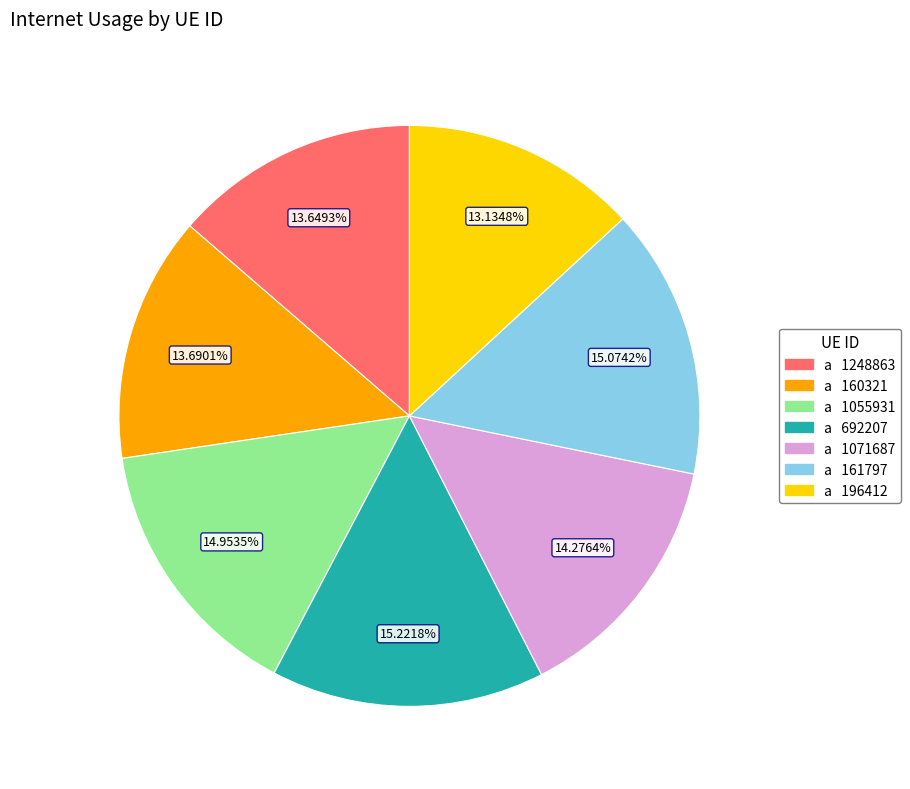

Count the number of slices in the pie.

7